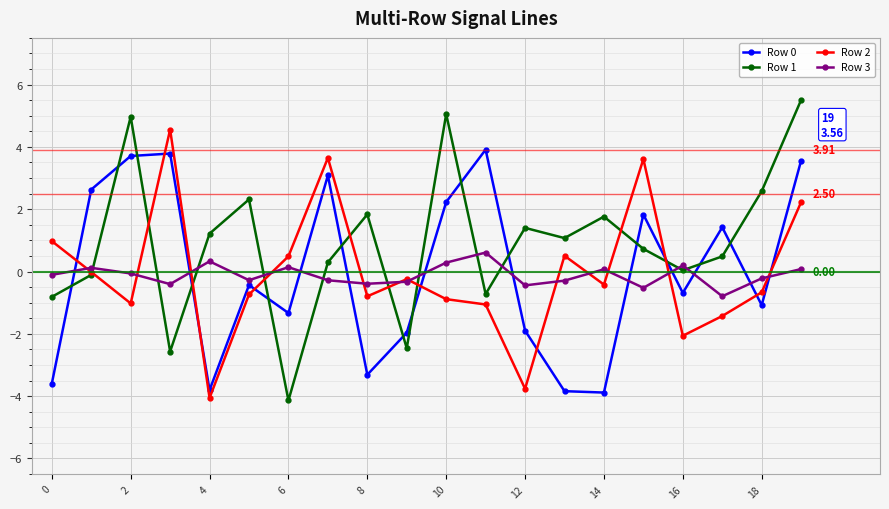

True or false: Row 3 has more than 2 interior local peaks.

True